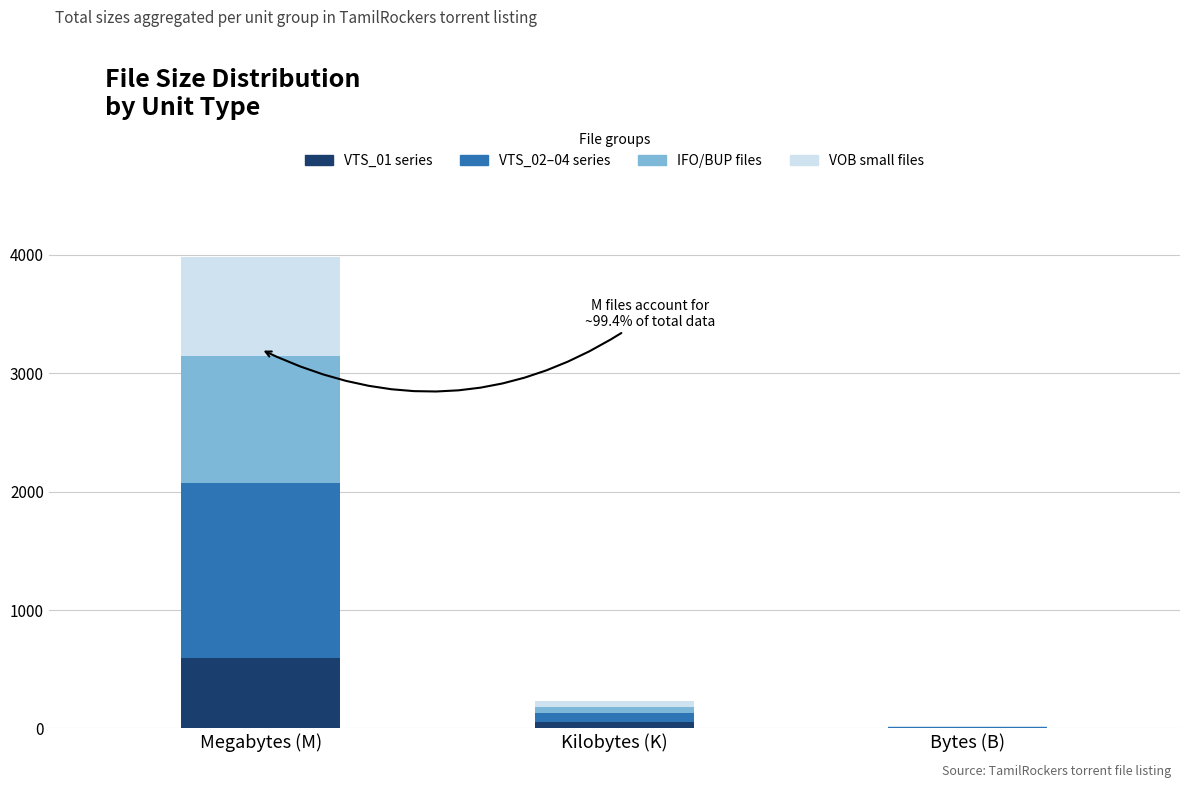

Are the bars horizontal?

No